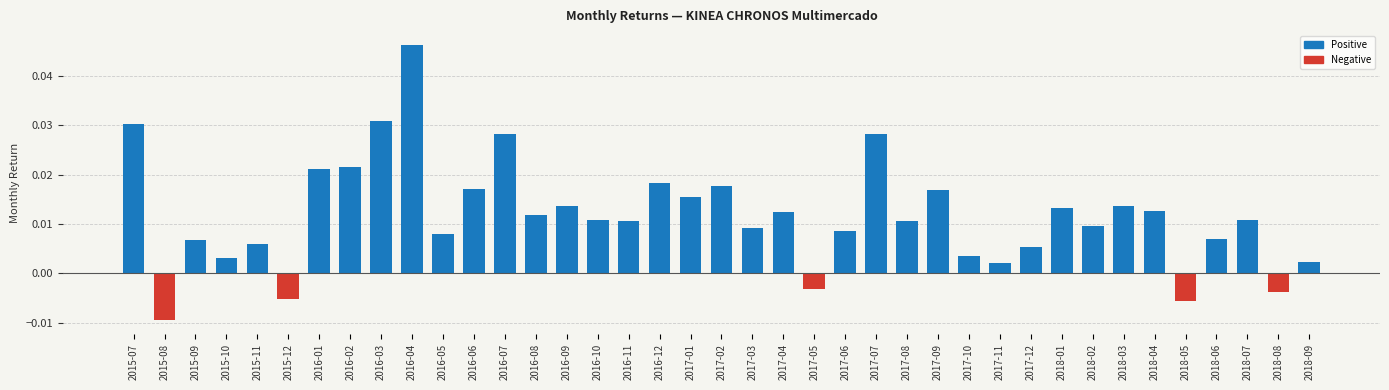

Which label corresponds to the smallest value in the chart?

2015-08